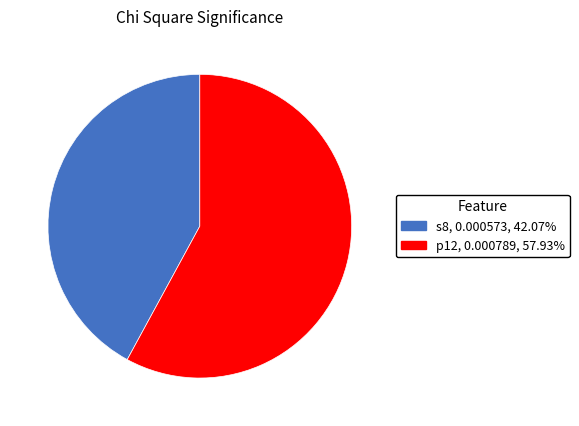

Which has a higher value, p12 or s8?

p12